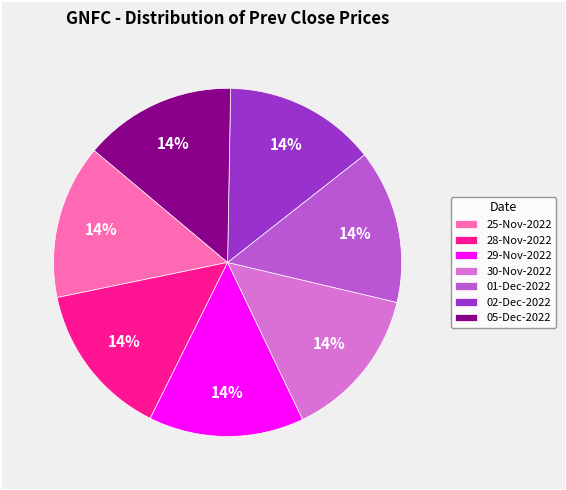

Approximately how many times larger is the value at 28-Nov-2022 compared to 01-Dec-2022?

1.0